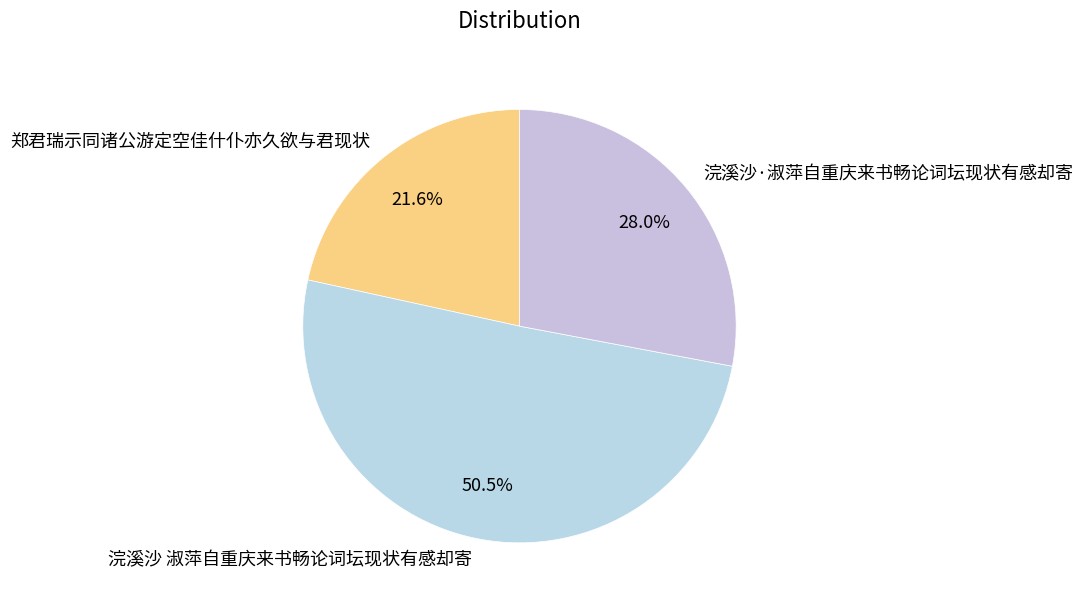

Rank the categories by value from lowest to highest.

郑君瑞示同诸公游定空佳什仆亦久欲与君现状, 浣溪沙·淑萍自重庆来书畅论词坛现状有感却寄, 浣溪沙 淑萍自重庆来书畅论词坛现状有感却寄